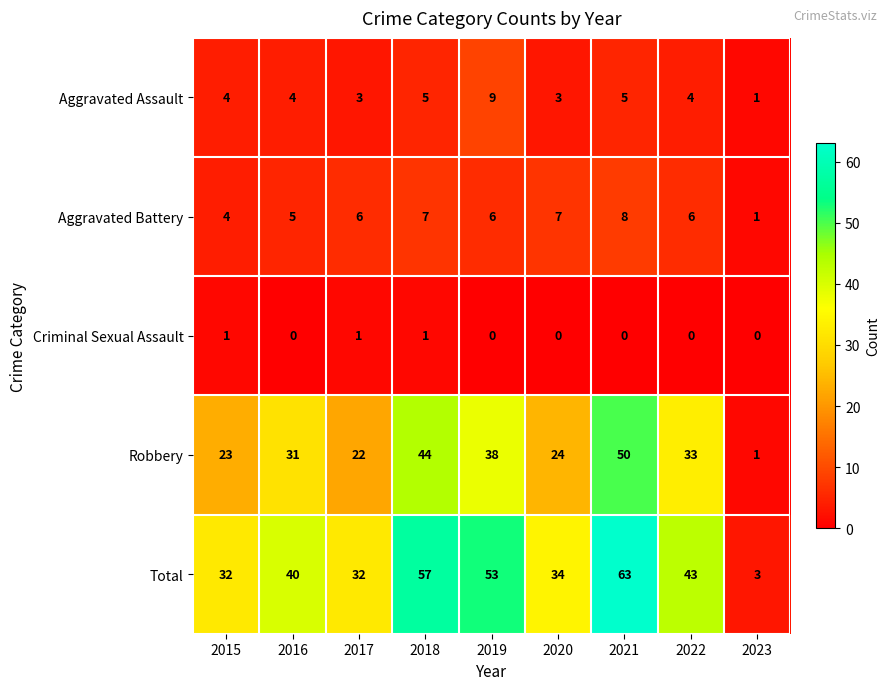

At which category does the chart reach its peak across all series?

2021